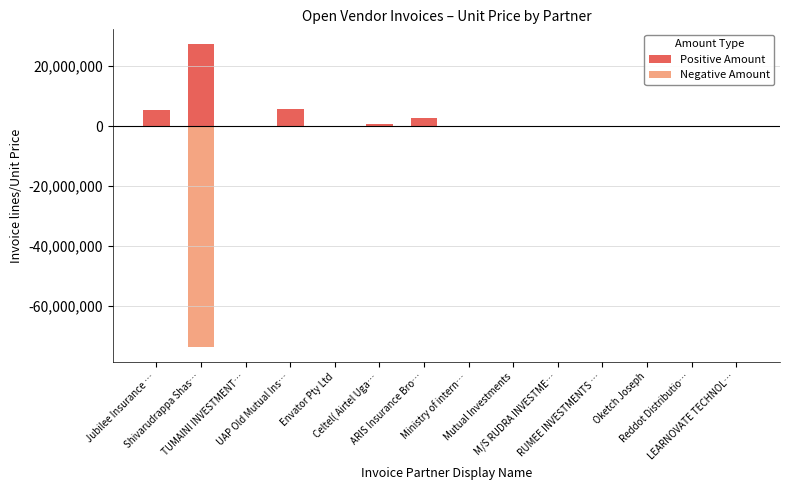

The Positive Amount series shows 118.6 at Reddot Distributio…. True or false?

False